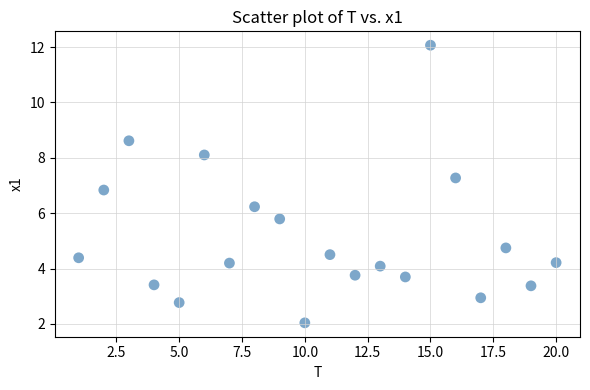

What is the range of X values (max minus min)?

19.0